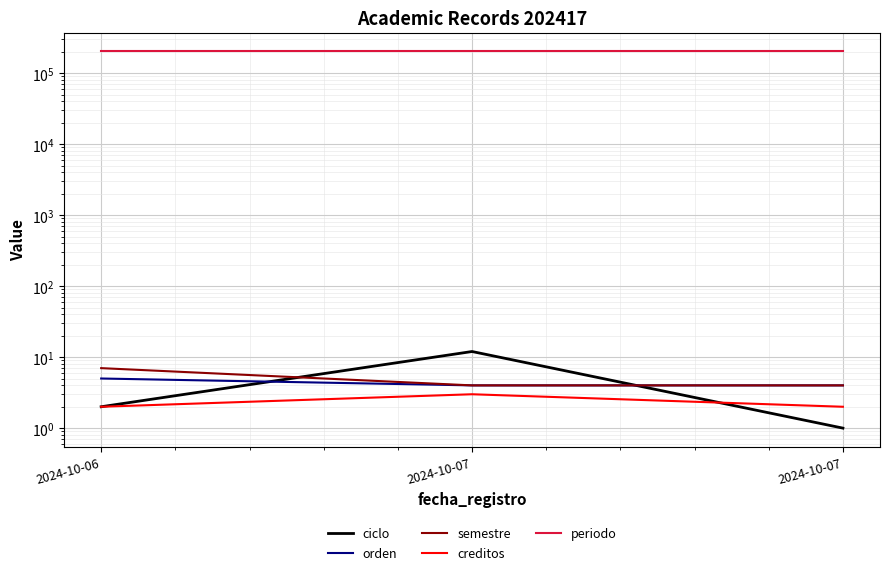

Which has a higher value, 2024-10-07 or 2024-10-06?

2024-10-07